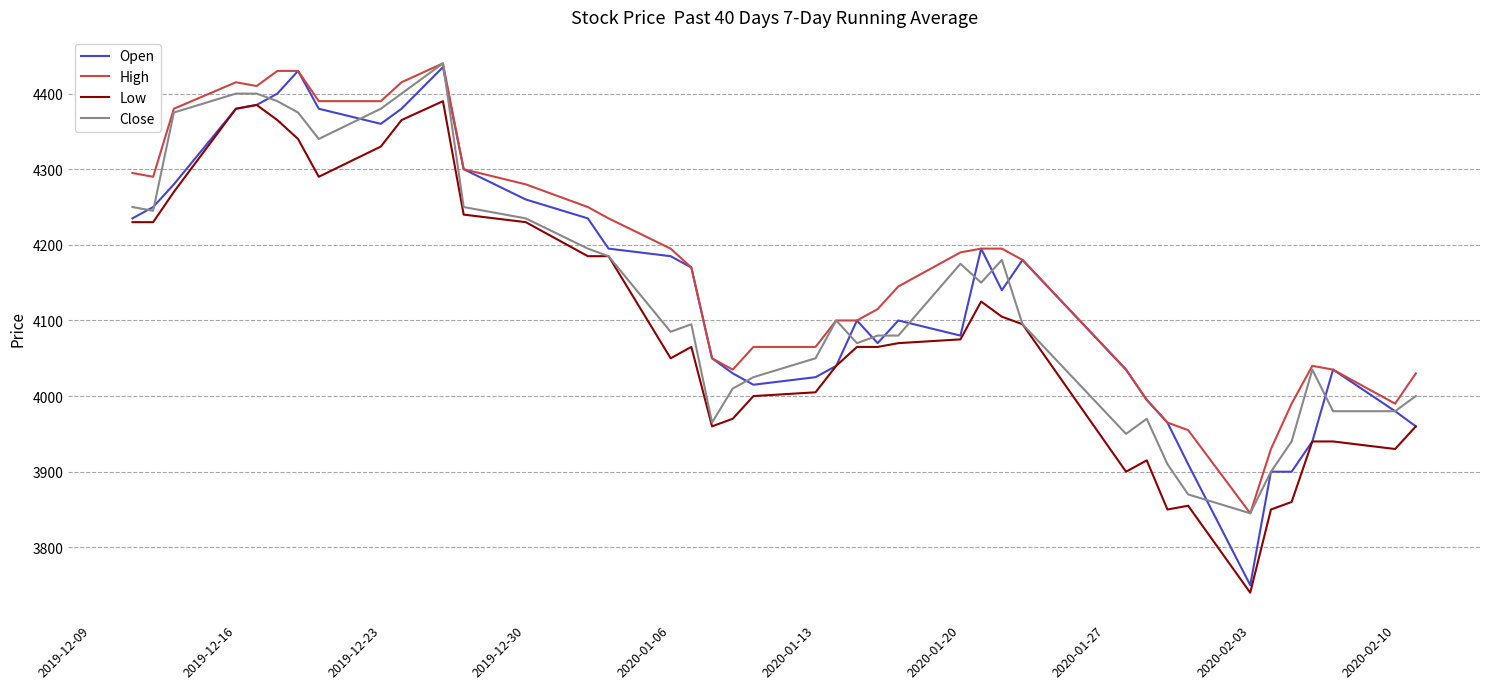

What are all the series names shown in the legend?

Open, High, Low, Close